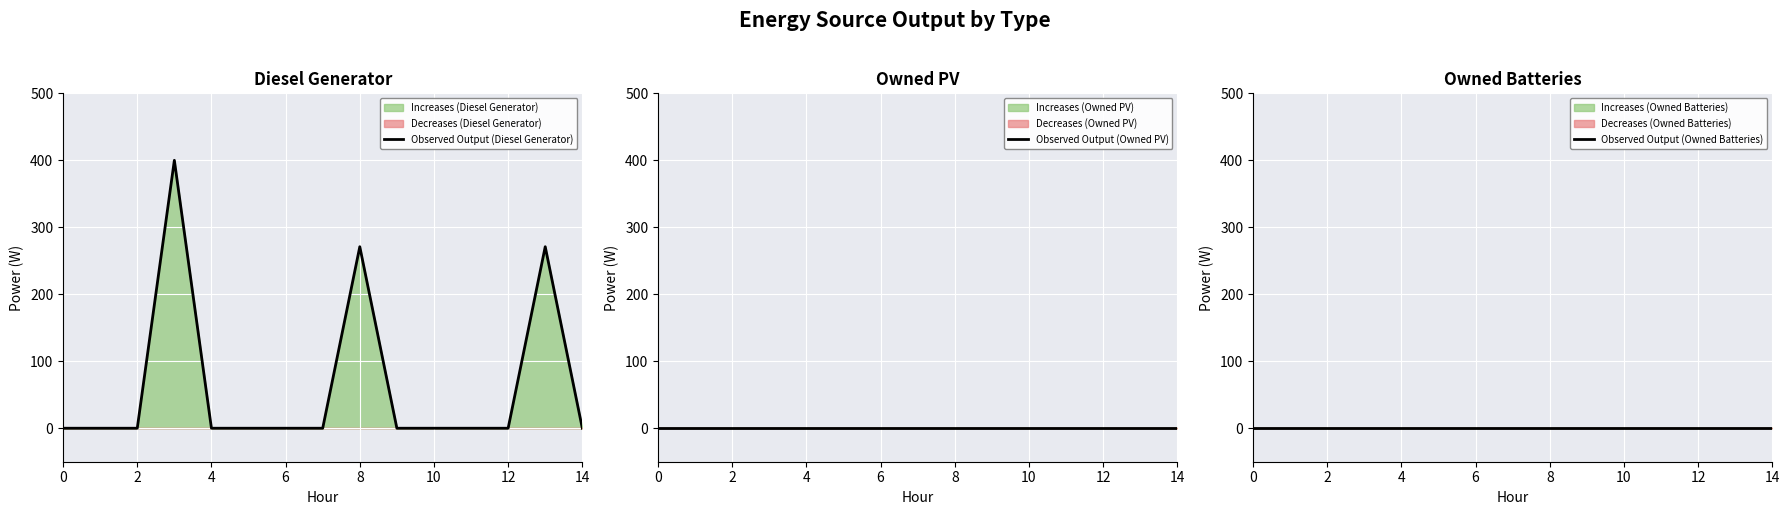

Which has a higher value, 8 or 9?

8